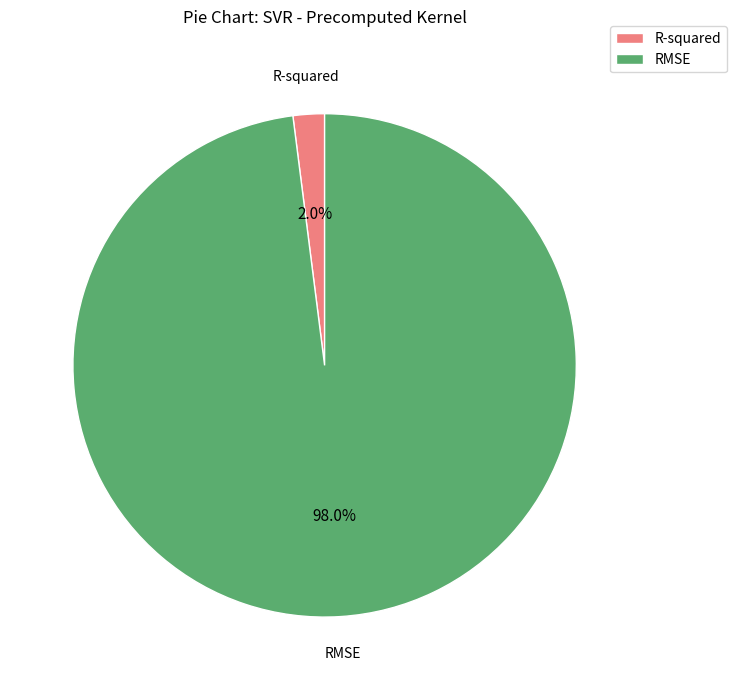

To the nearest percent, what portion does R-squared represent?

2%